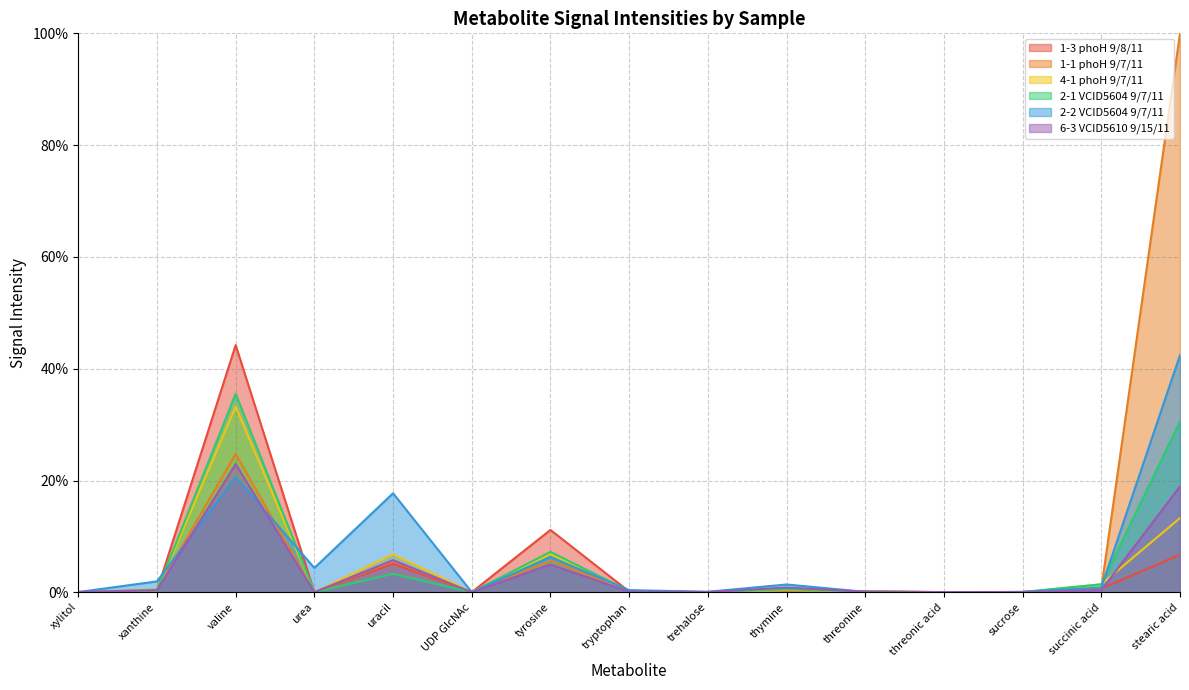

What position from the left is tyrosine?

7